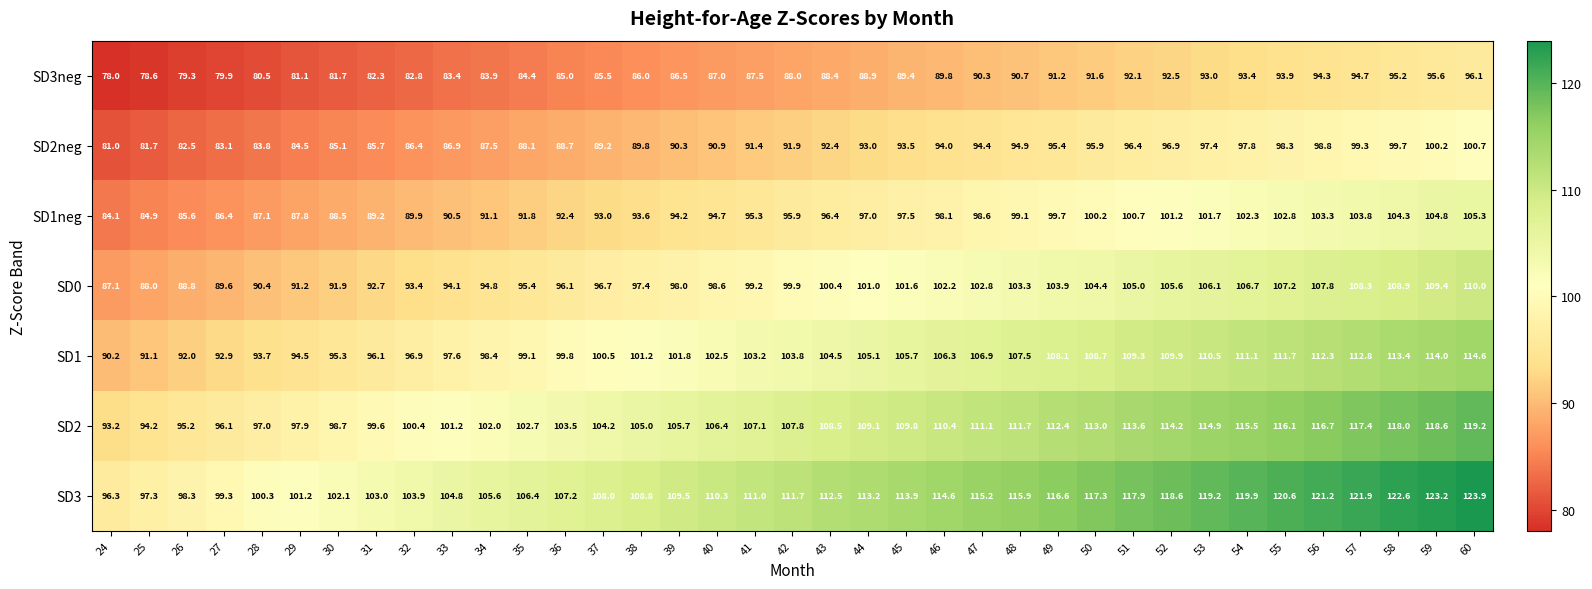

What is the smallest value displayed?

78.0